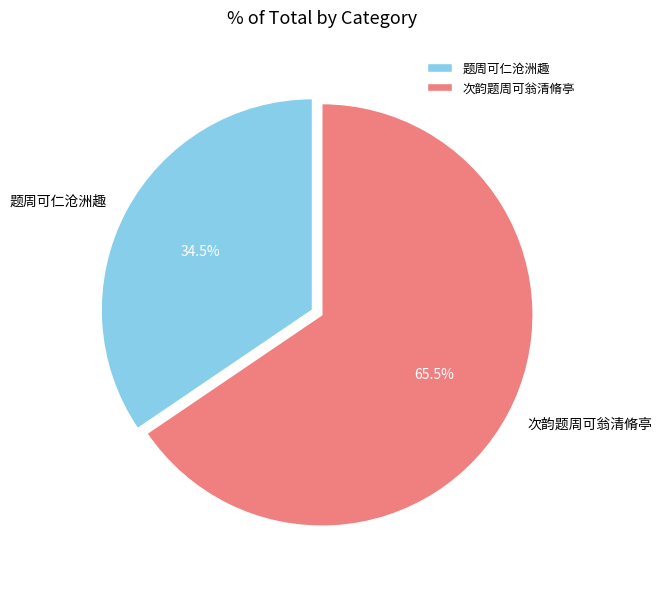

What is the ratio of the value at 次韵题周可翁清脩亭 to the value at 题周可仁沧洲趣?

1.9